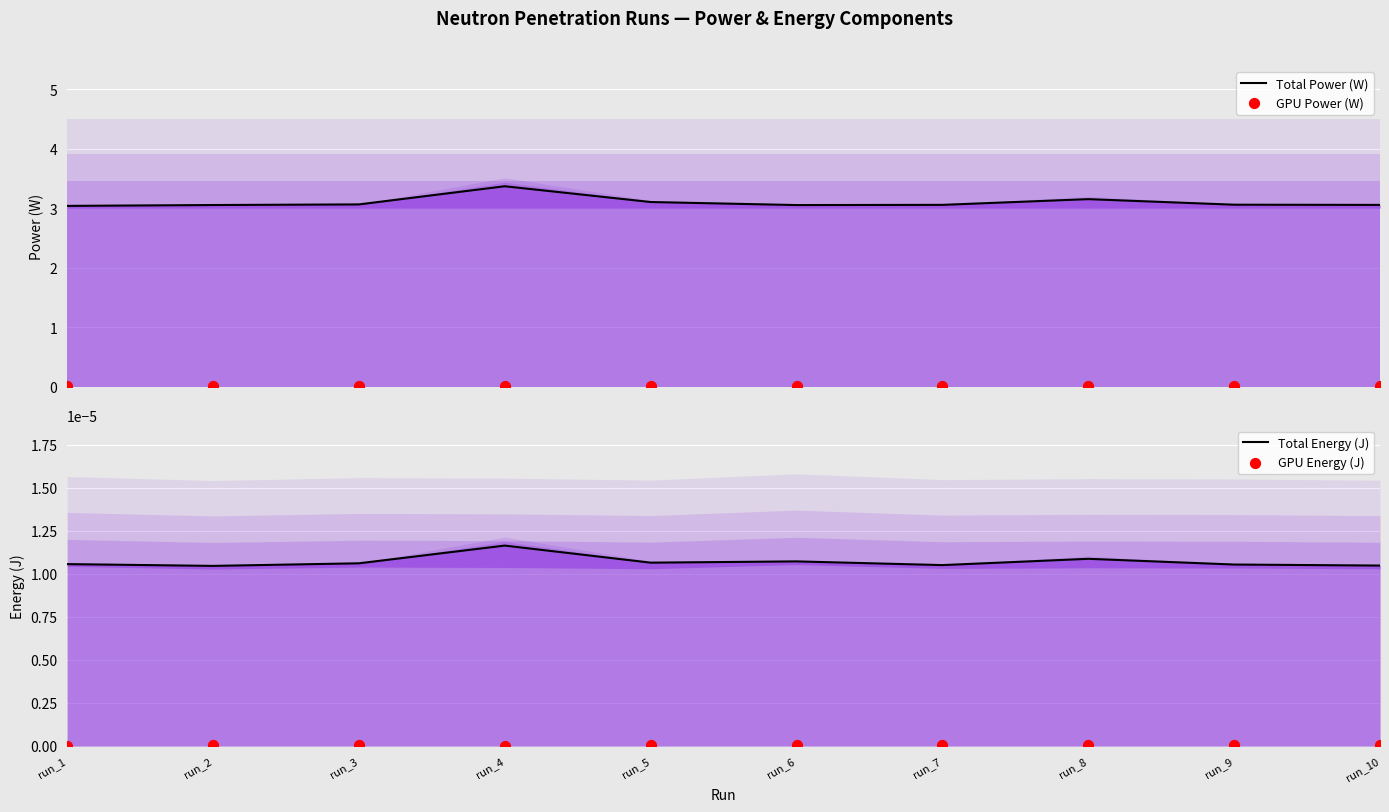

Which series contains the highest Y value?

Total Power (W)